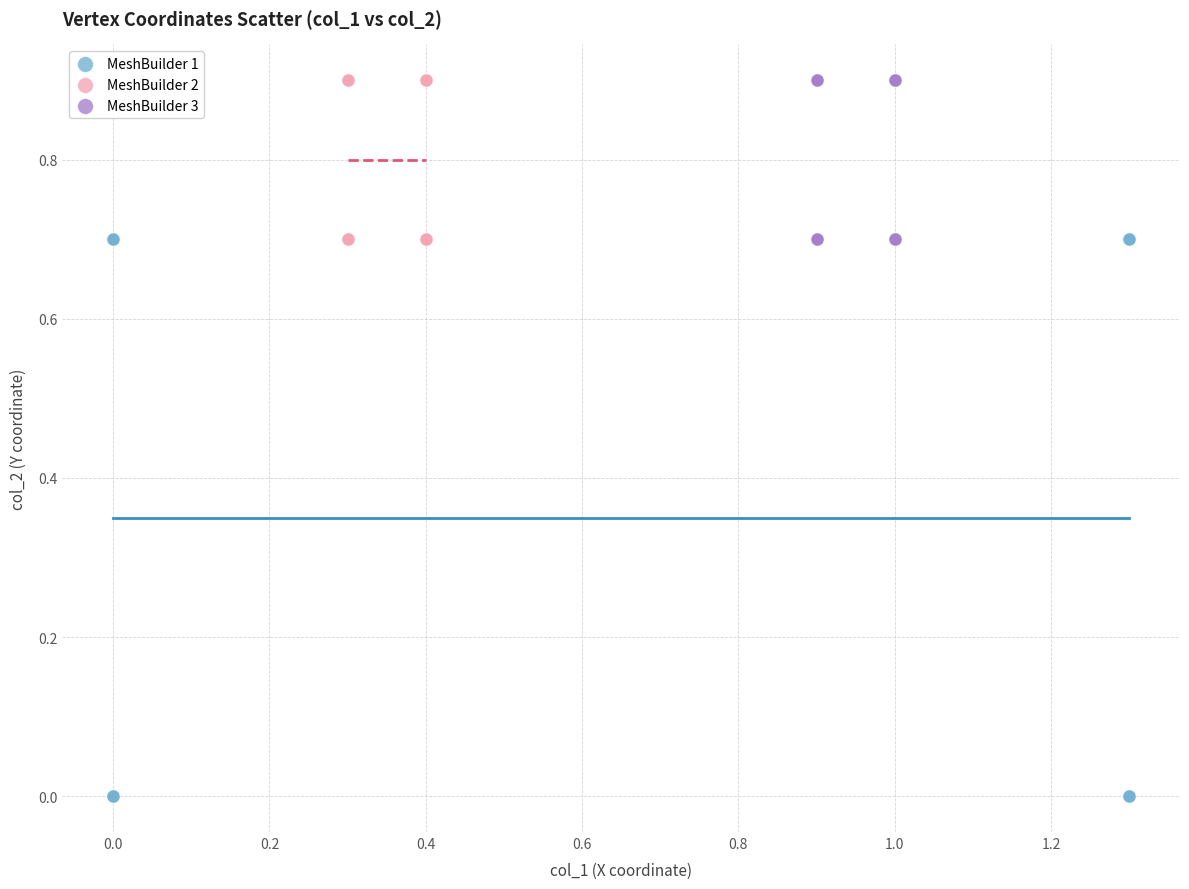

Which series has the widest spread of Y values?

MeshBuilder 1